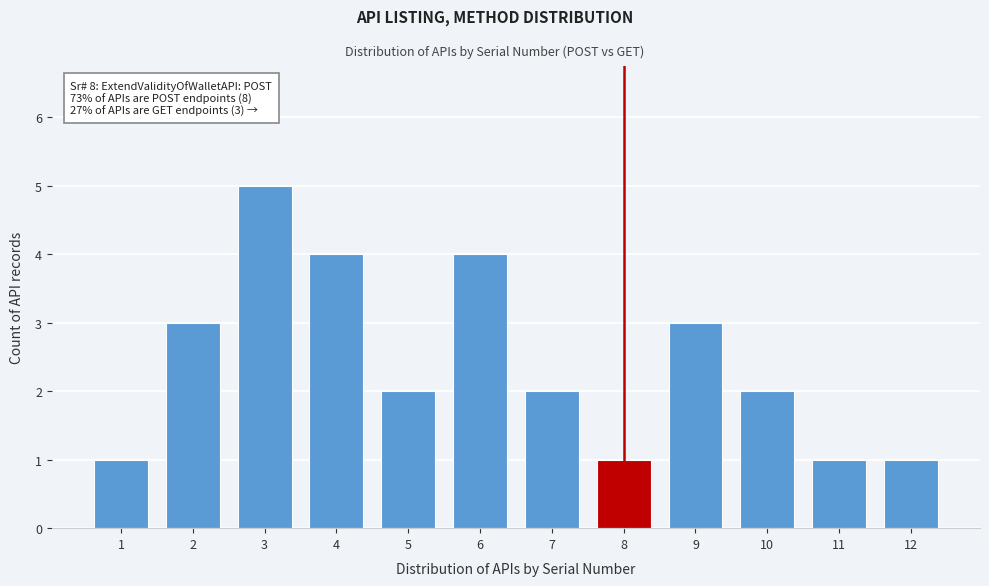

Reading right to left, transcribe all the data shown in this chart.

1	1	2	3	1	2	4	2	4	5	3	1